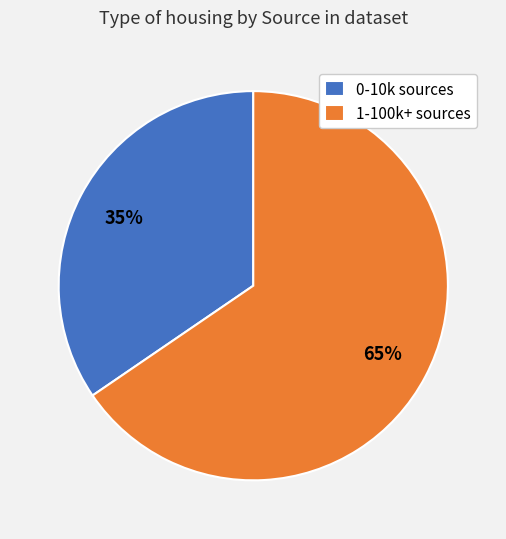

Is the sum of 0-10k sources and 1-100k+ sources greater than half?

Yes